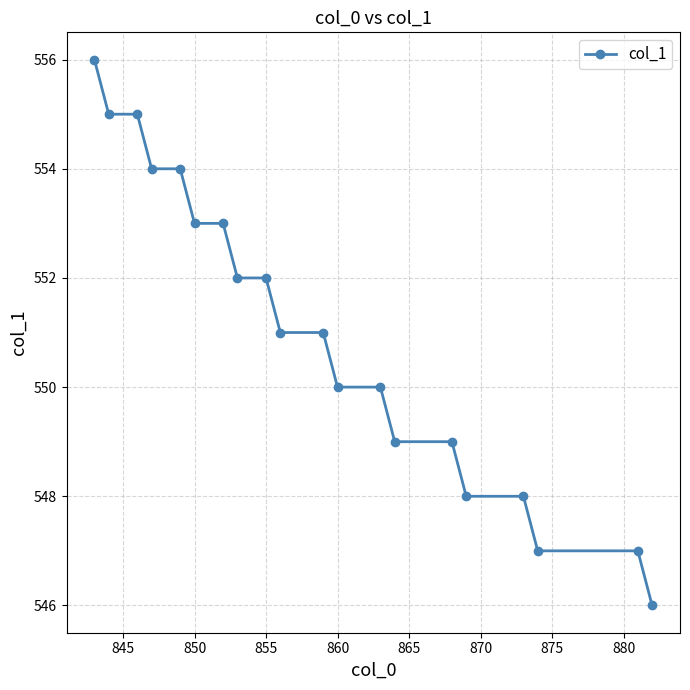

Is it true that the value at 860 is 970?

False